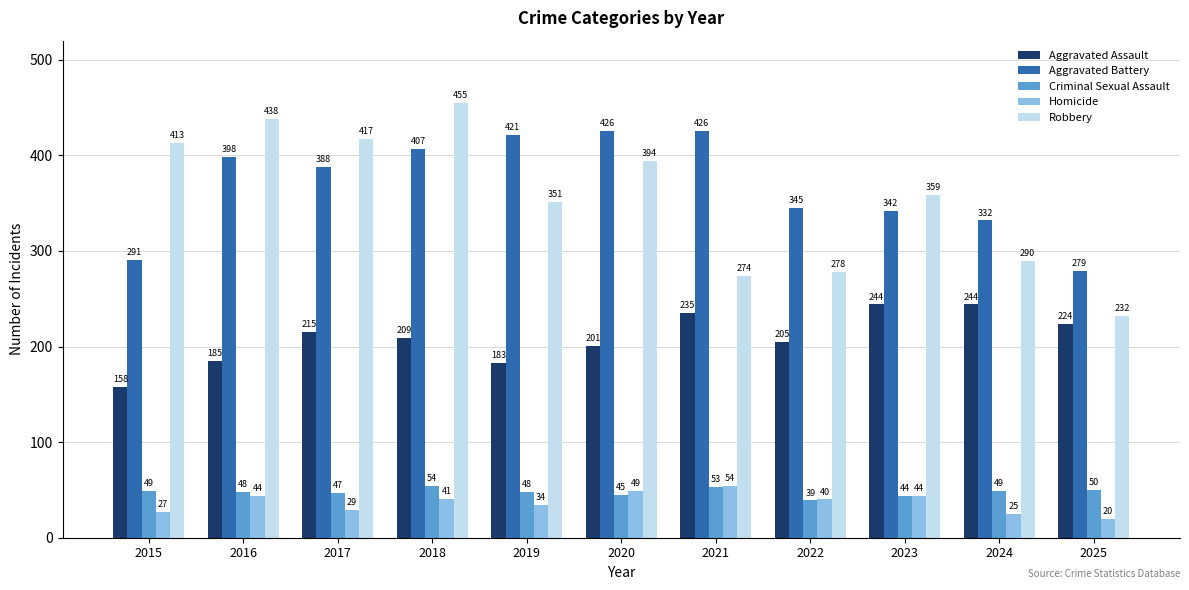

Between 2015 and 2024, which series saw the biggest shift?

Robbery